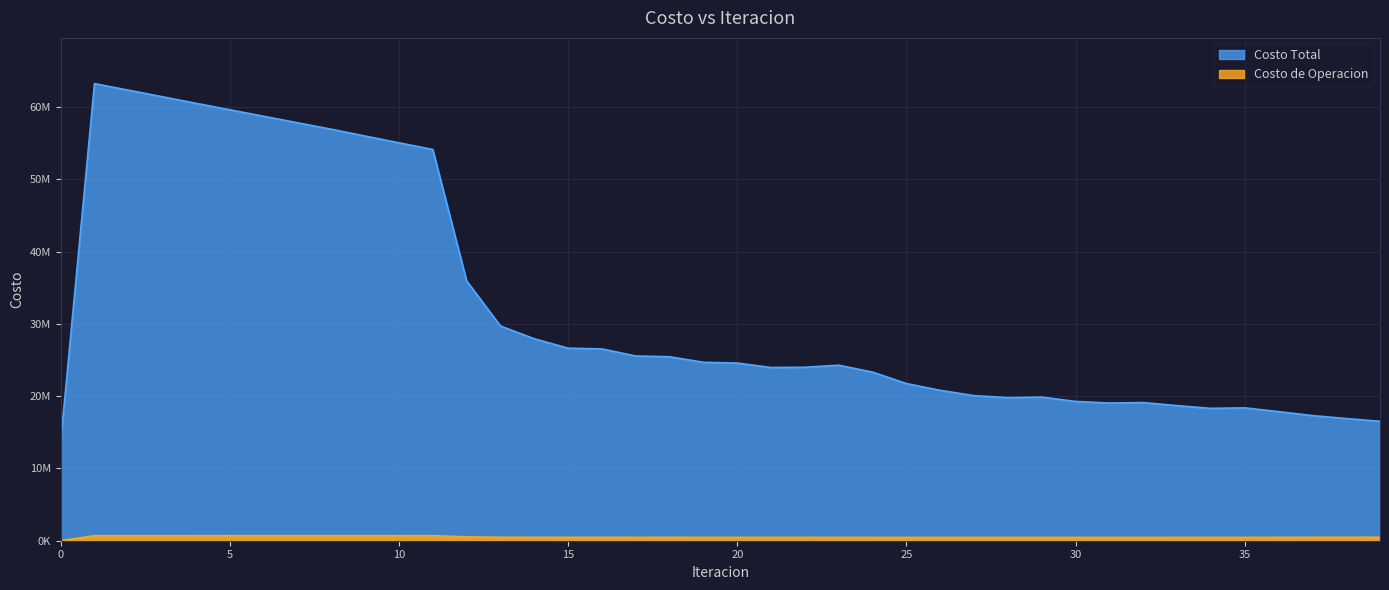

True or false: Costo de Operacion and Costo Total cross at least once.

False